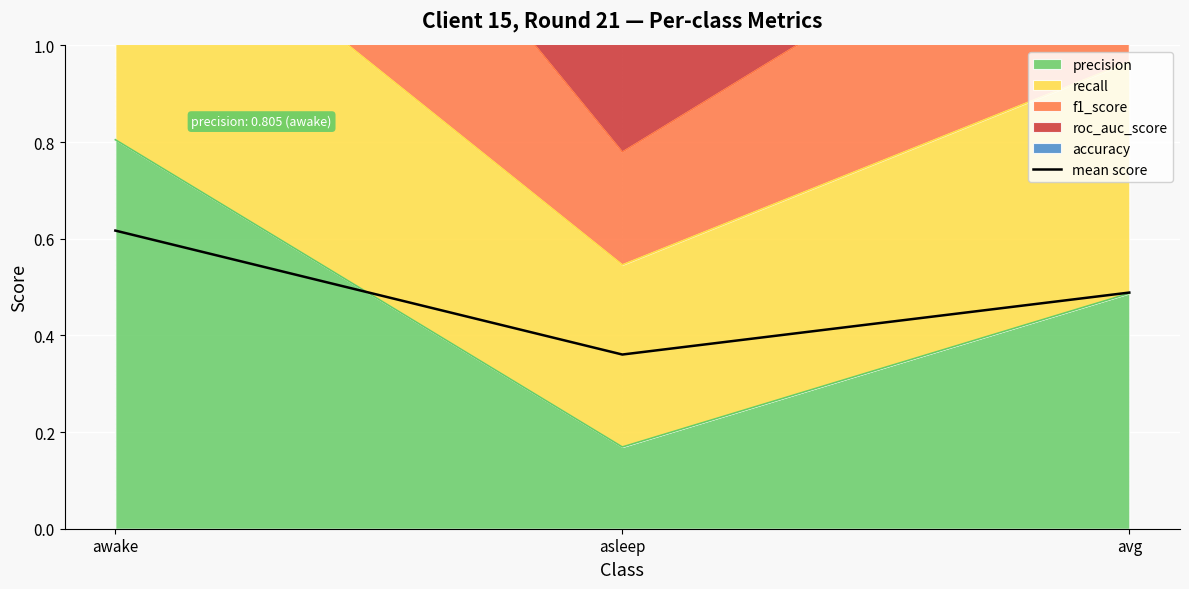

What is the label of the 1st point from the left?

awake